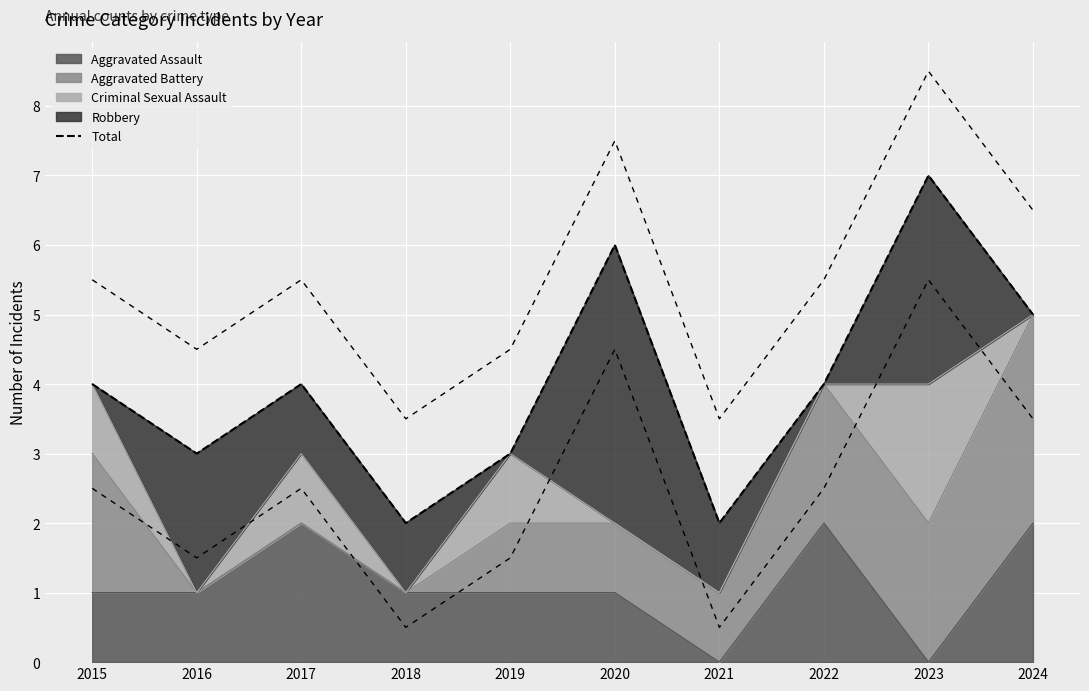

Does the chart display data point markers on the line(s)?

No